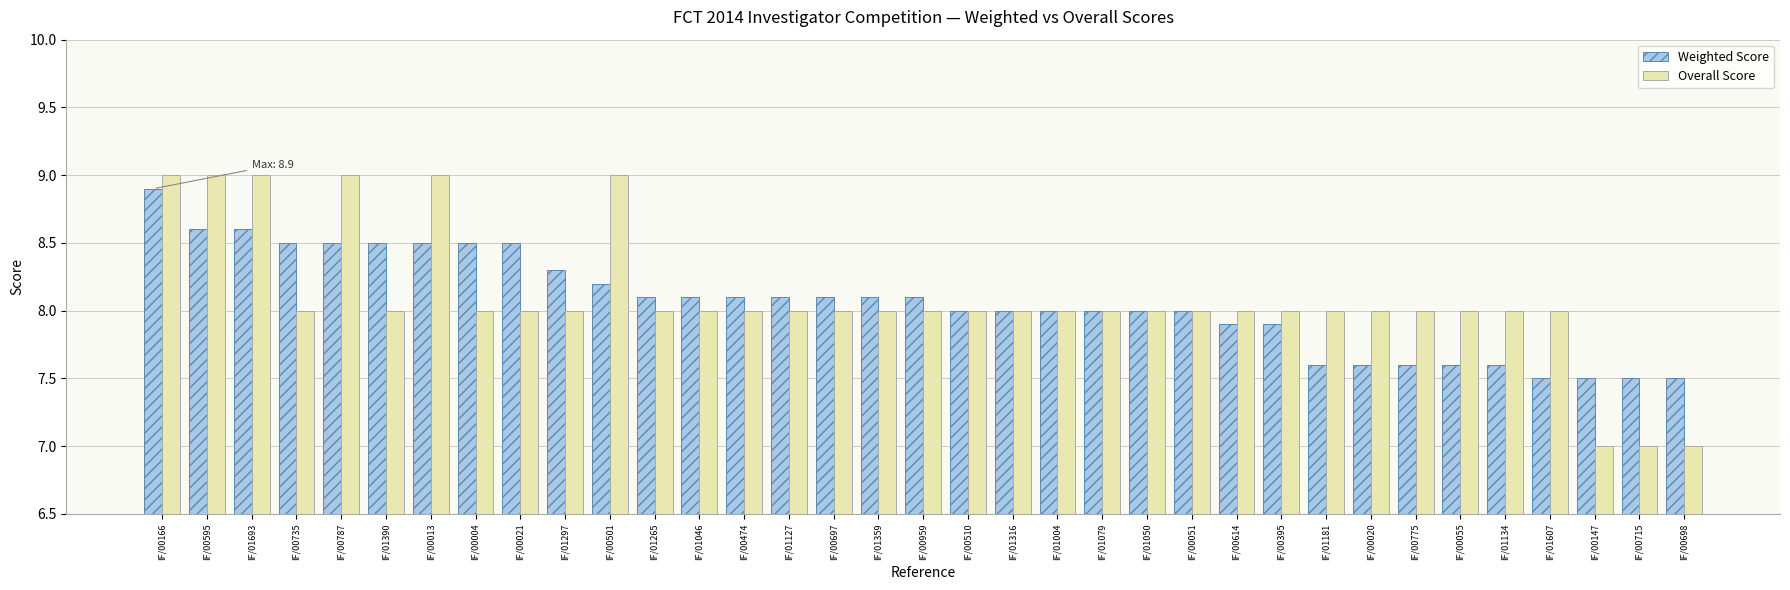

What are all the series names shown in the legend?

Weighted Score, Overall Score